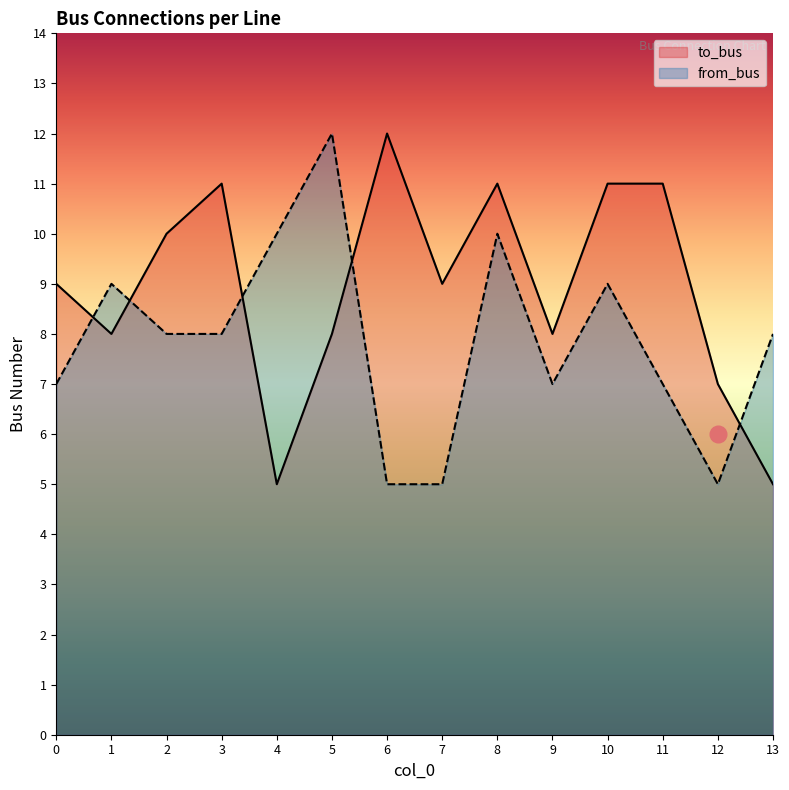

Which label corresponds to the largest value in the chart?

6